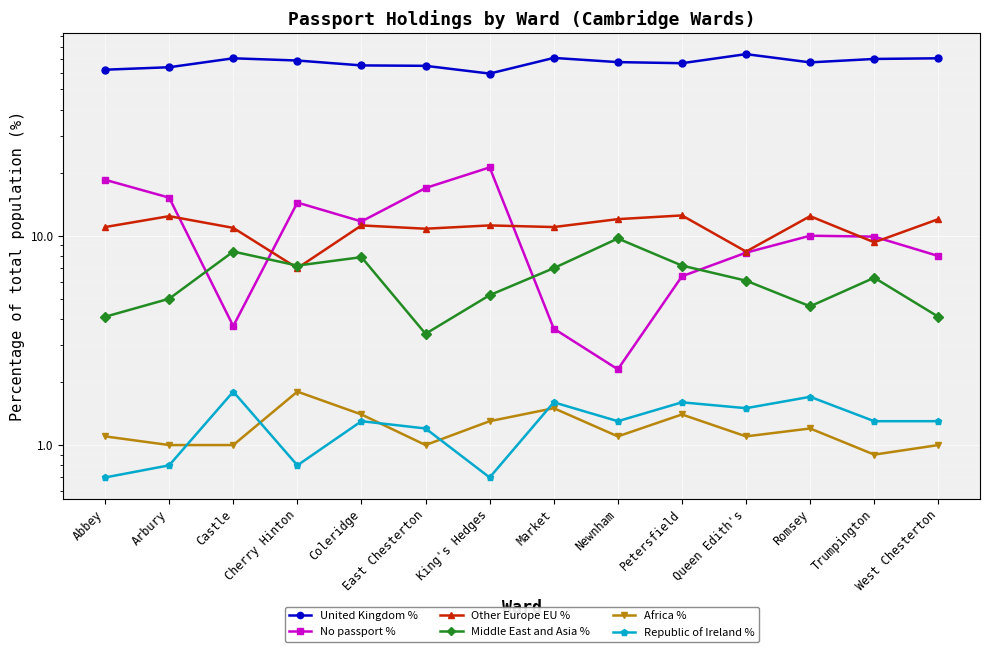

How many series are shown in this chart?

6